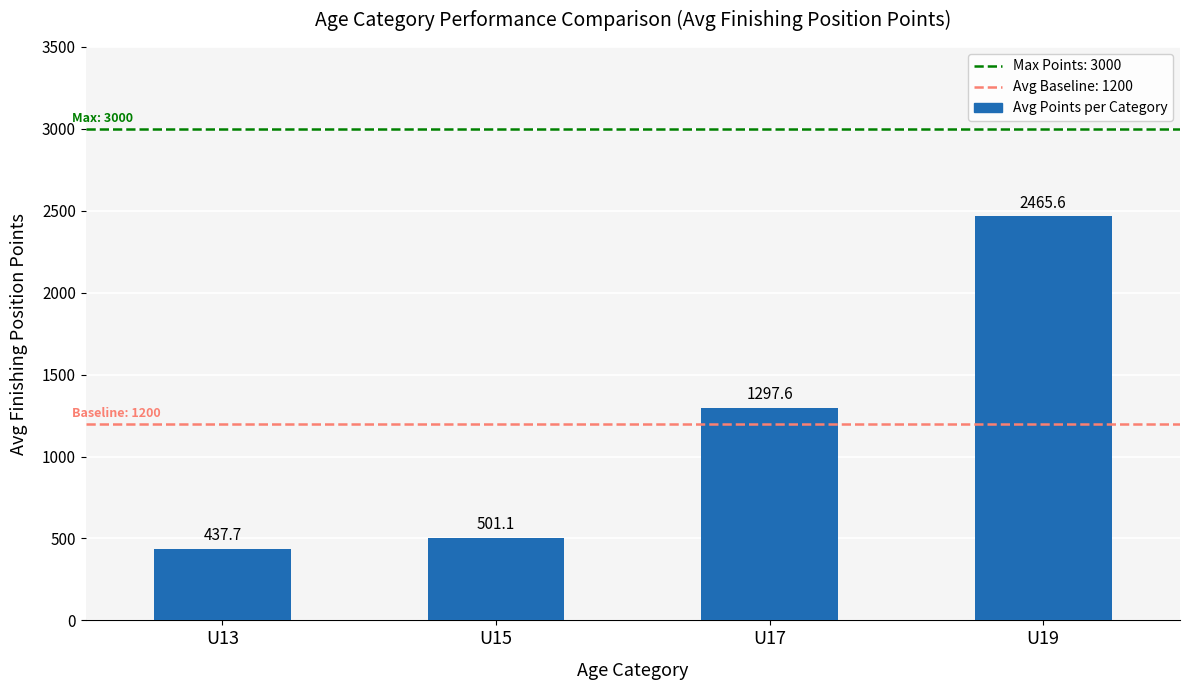

What is the smallest value displayed?

437.7